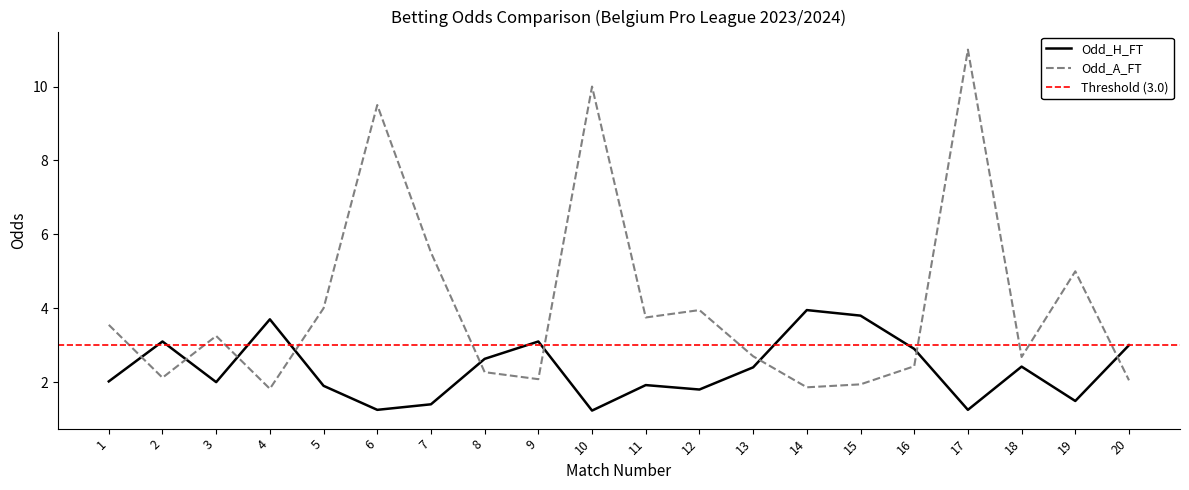

Which series has the largest total across all categories?

Odd_A_FT